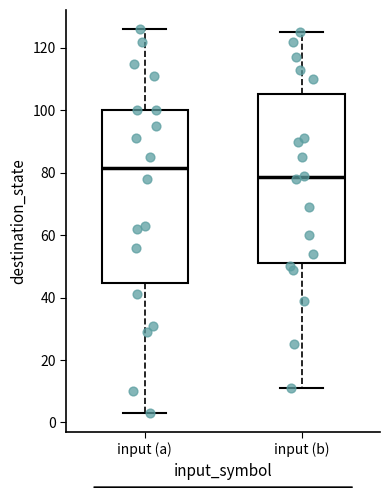

Which box has the highest median line?

input (a)